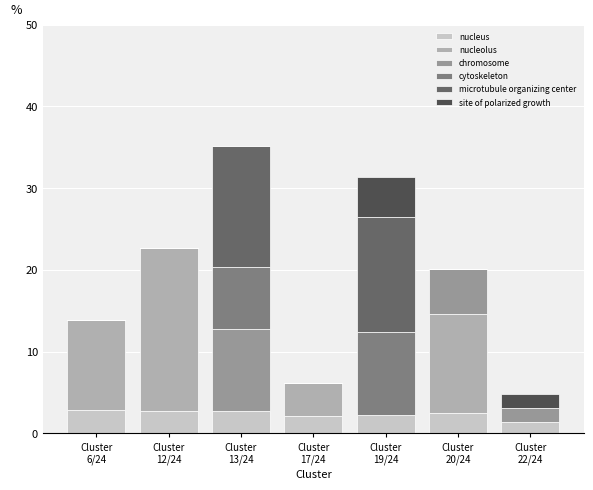

Are the bars horizontal?

No